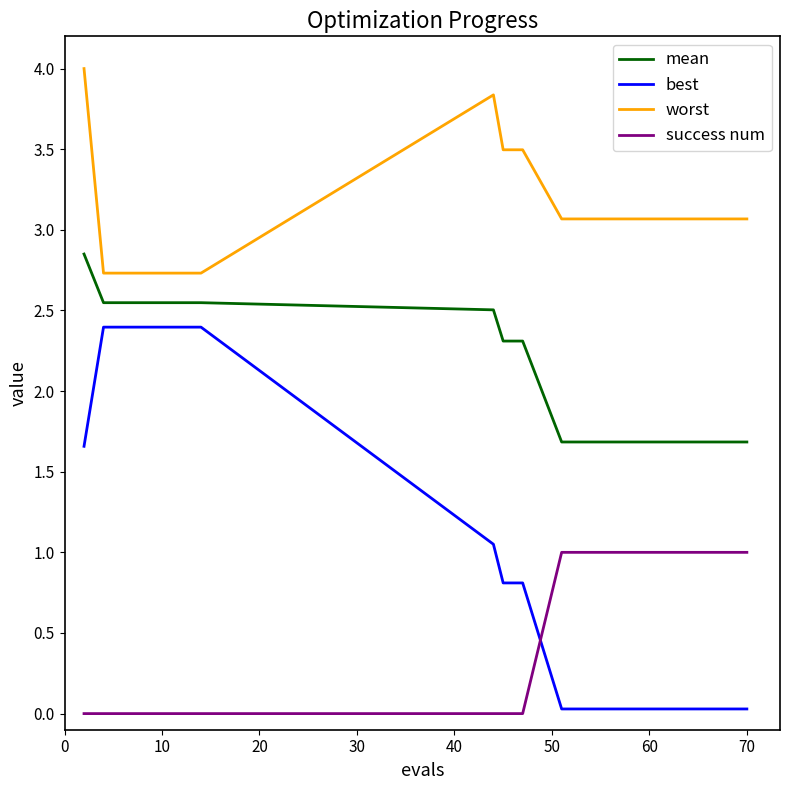

Which series has the widest spread of values?

best